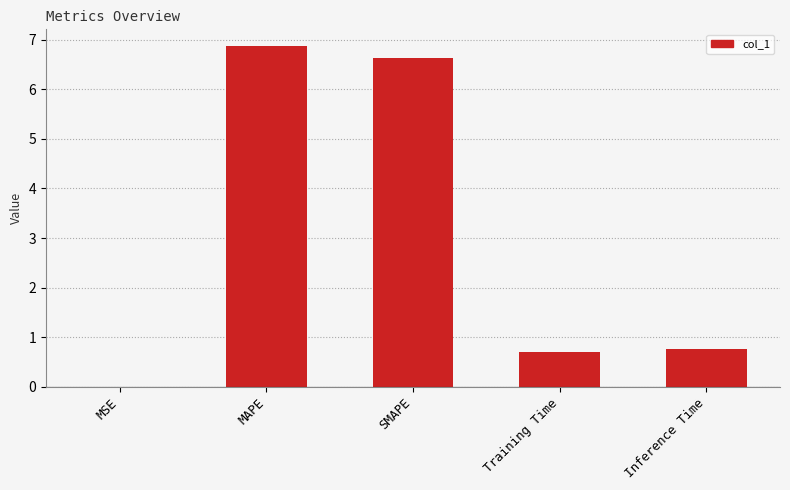

Which has a higher value, Inference Time or SMAPE?

SMAPE